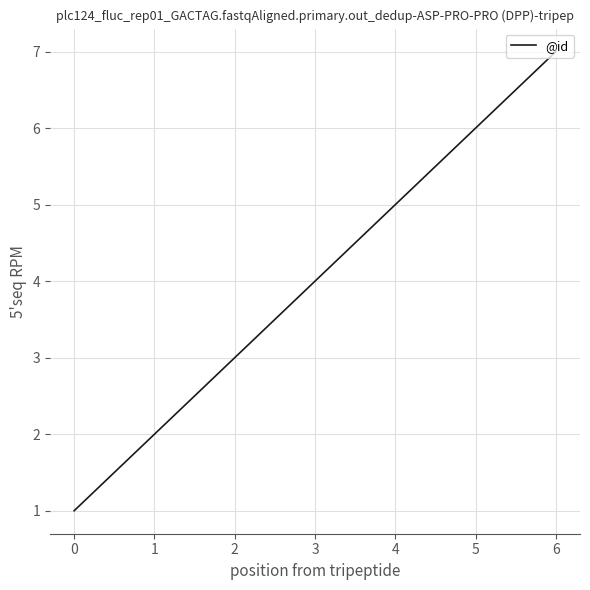

The value at 5 is 6. True or false?

True